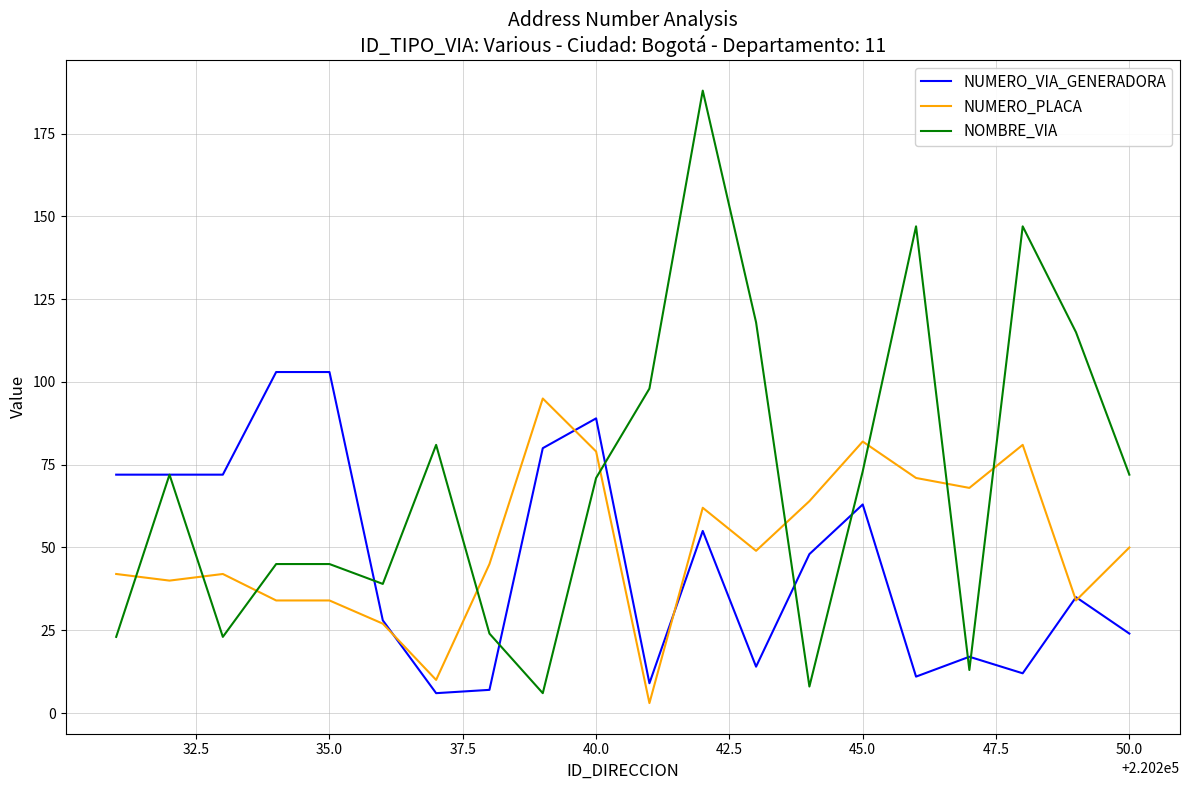

Does the chart have visible grid lines?

Yes